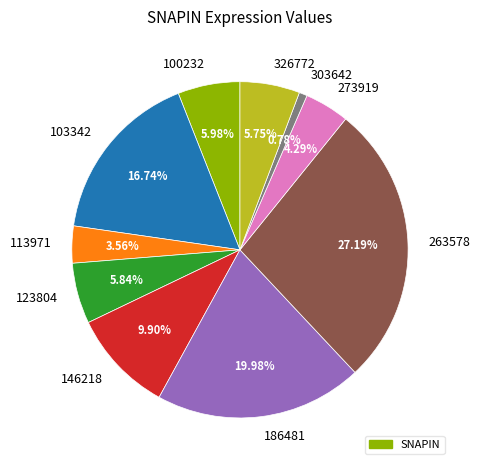

Between 113971 and 326772, which is larger?

326772